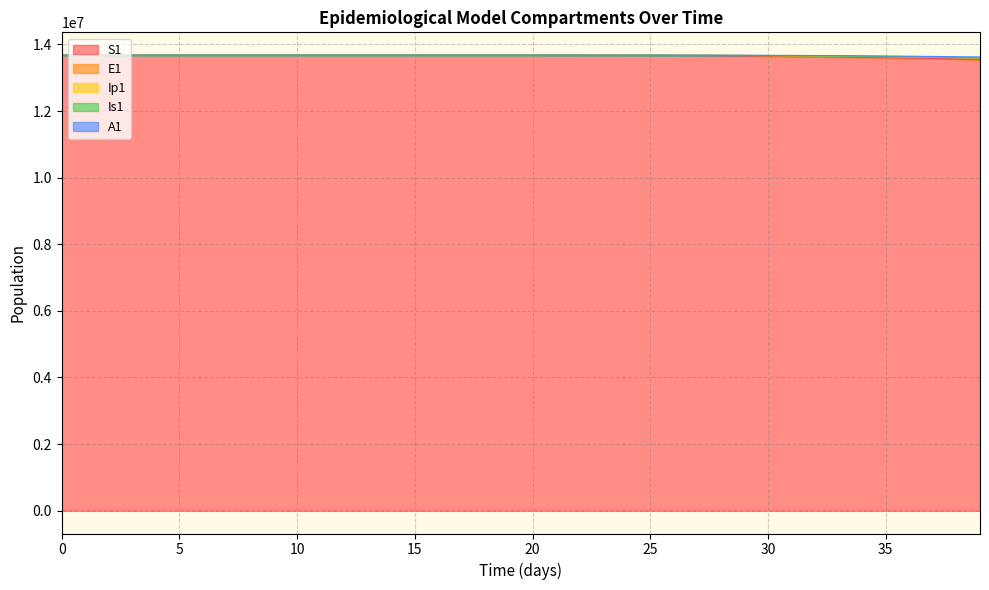

True or false: E1 has a value of 4790178.4 at 5.

False